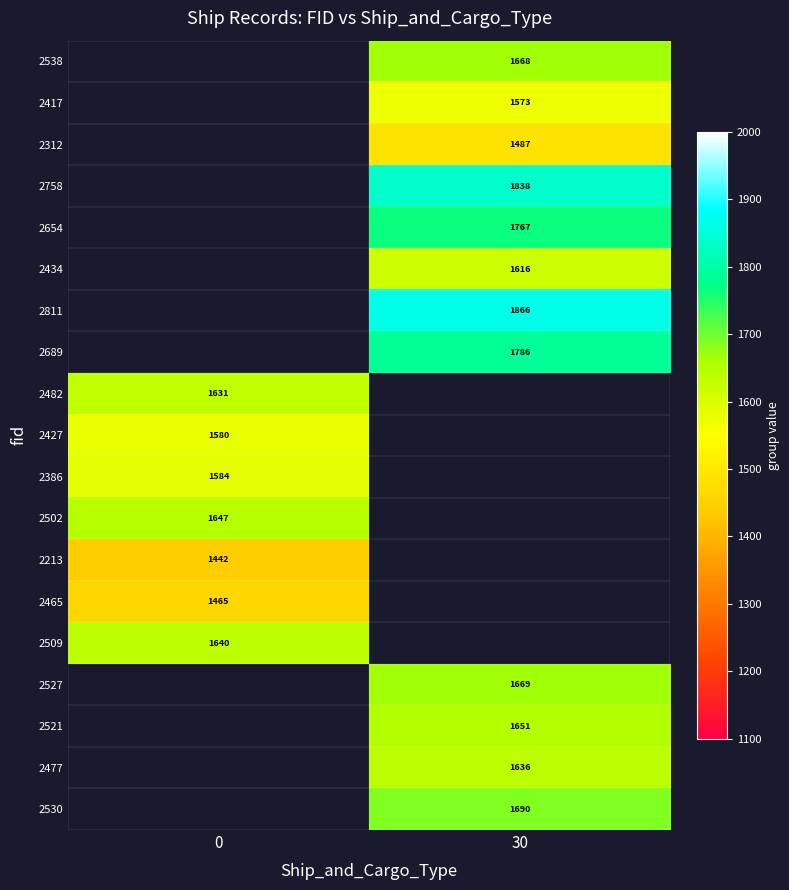

How many data points does each series have?

2